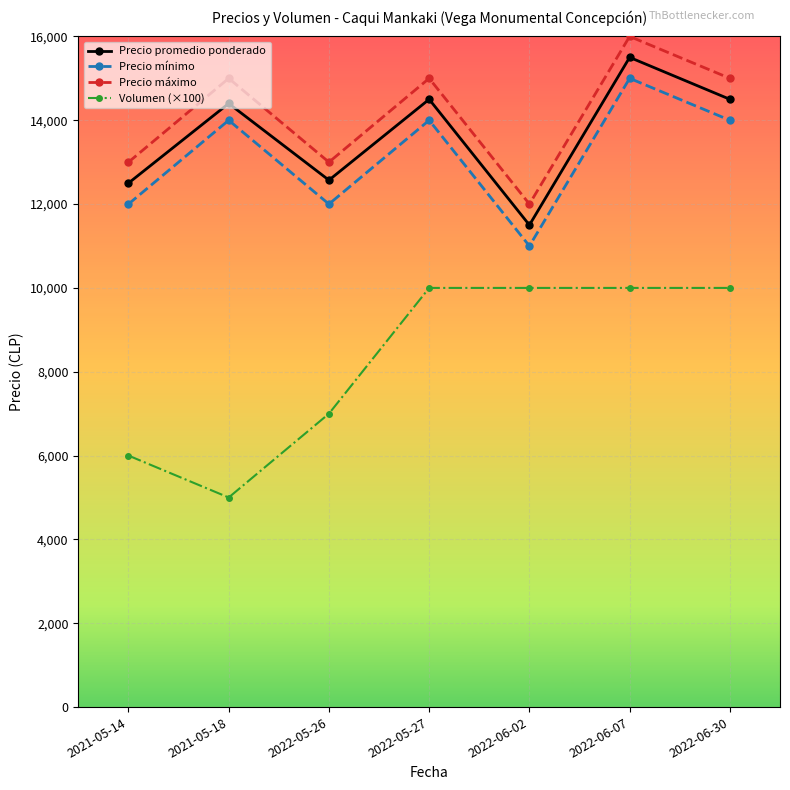

What is the difference between the maximum and minimum values in the Volumen (×100) series?

5000